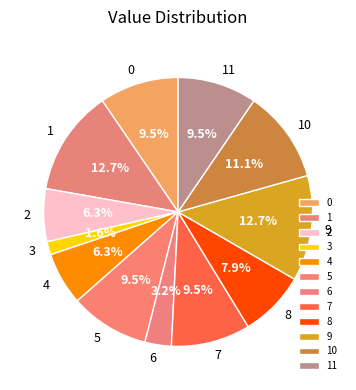

What is the ratio of the value at 2 to the value at 4?

1.0